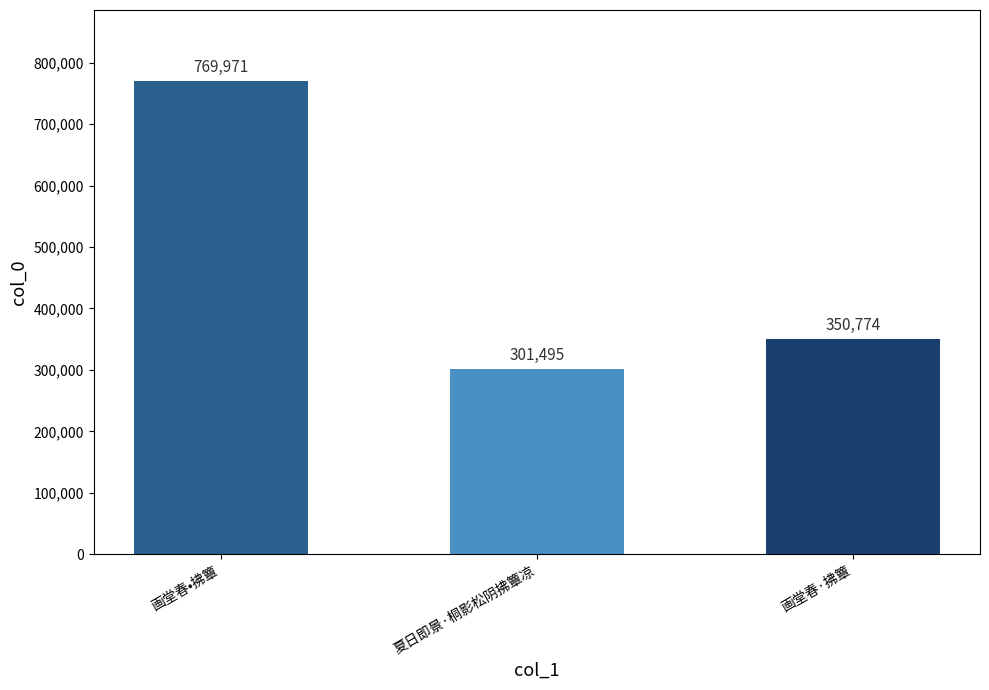

Does the chart contain any negative values?

No